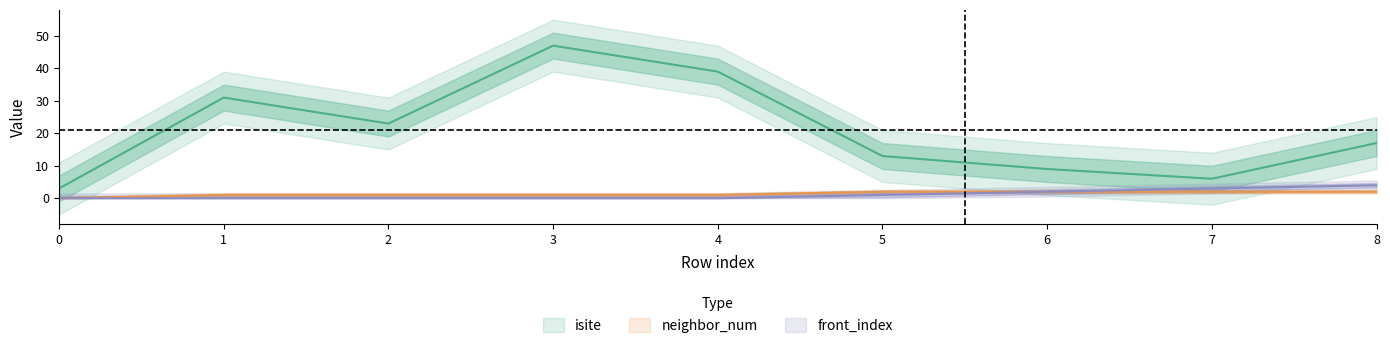

What is the difference between the second highest and minimum values in the front_index series?

3